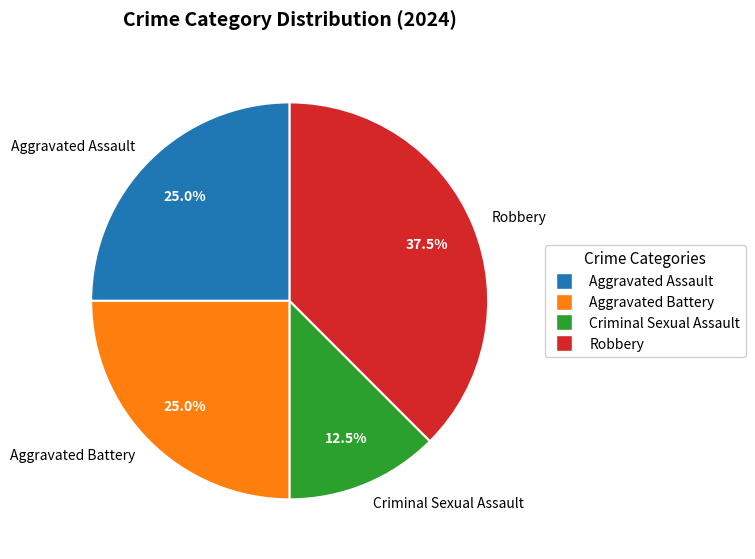

What is the largest slice in the pie chart?

Robbery